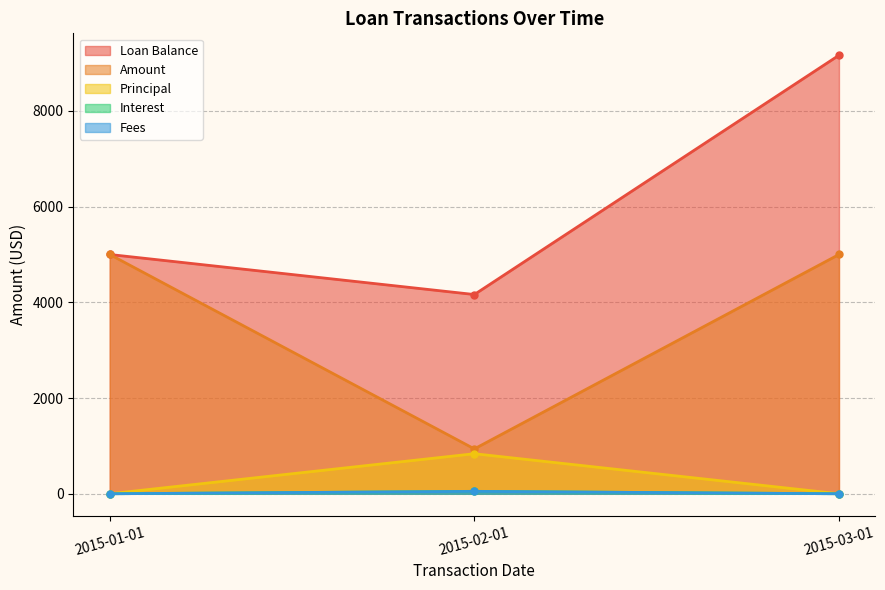

The Interest series shows 51.0 at 2015-02-01. True or false?

True